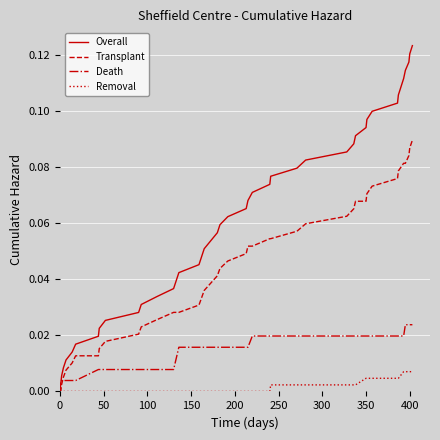

List the series in order of their peak value, lowest first.

Removal, Death, Transplant, Overall